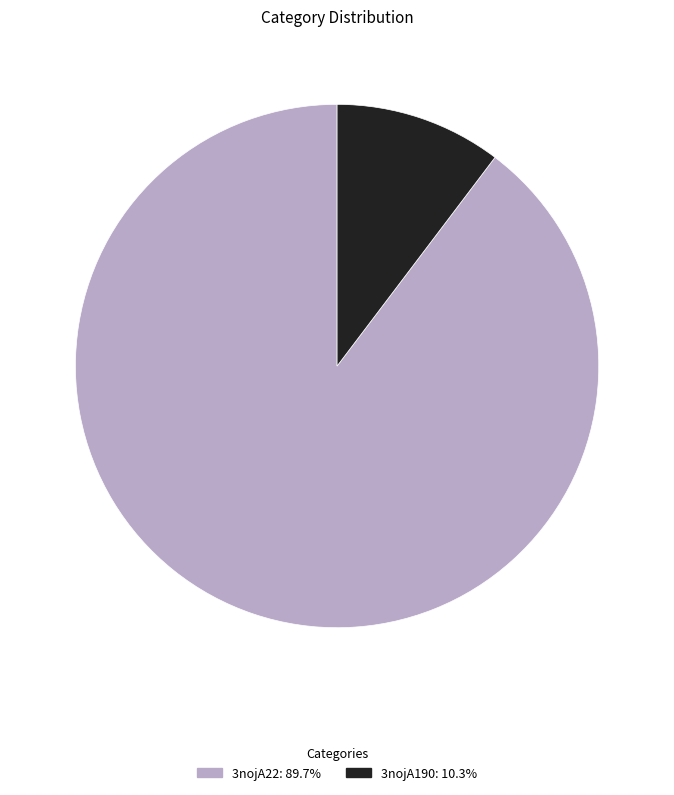

Is there a majority slice in this chart?

Yes